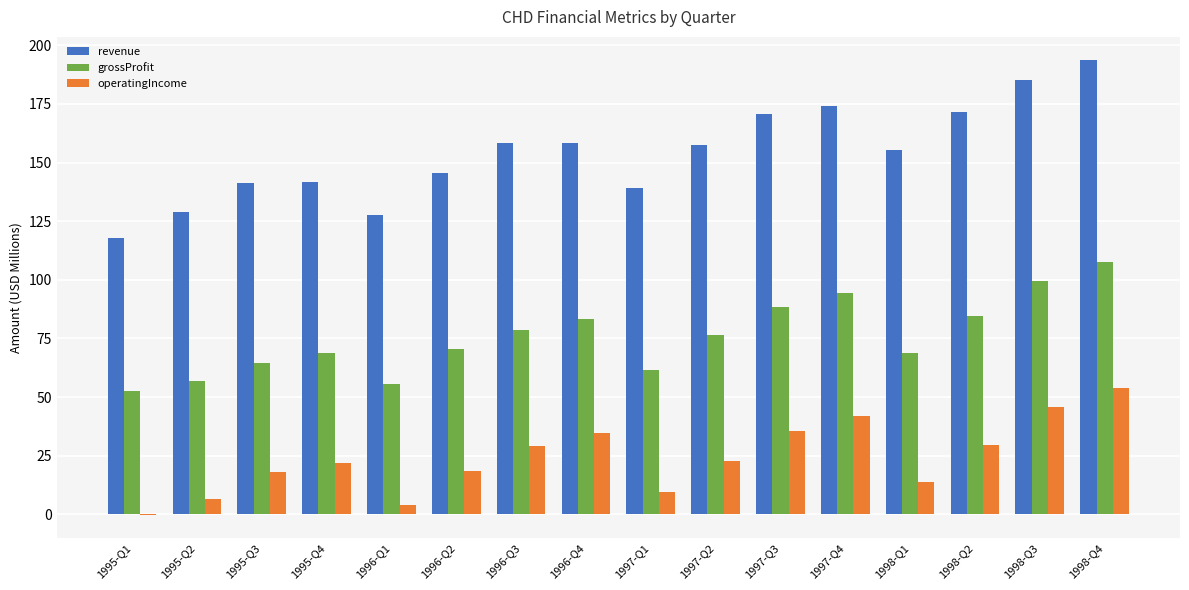

Which series has the largest total across all categories?

revenue